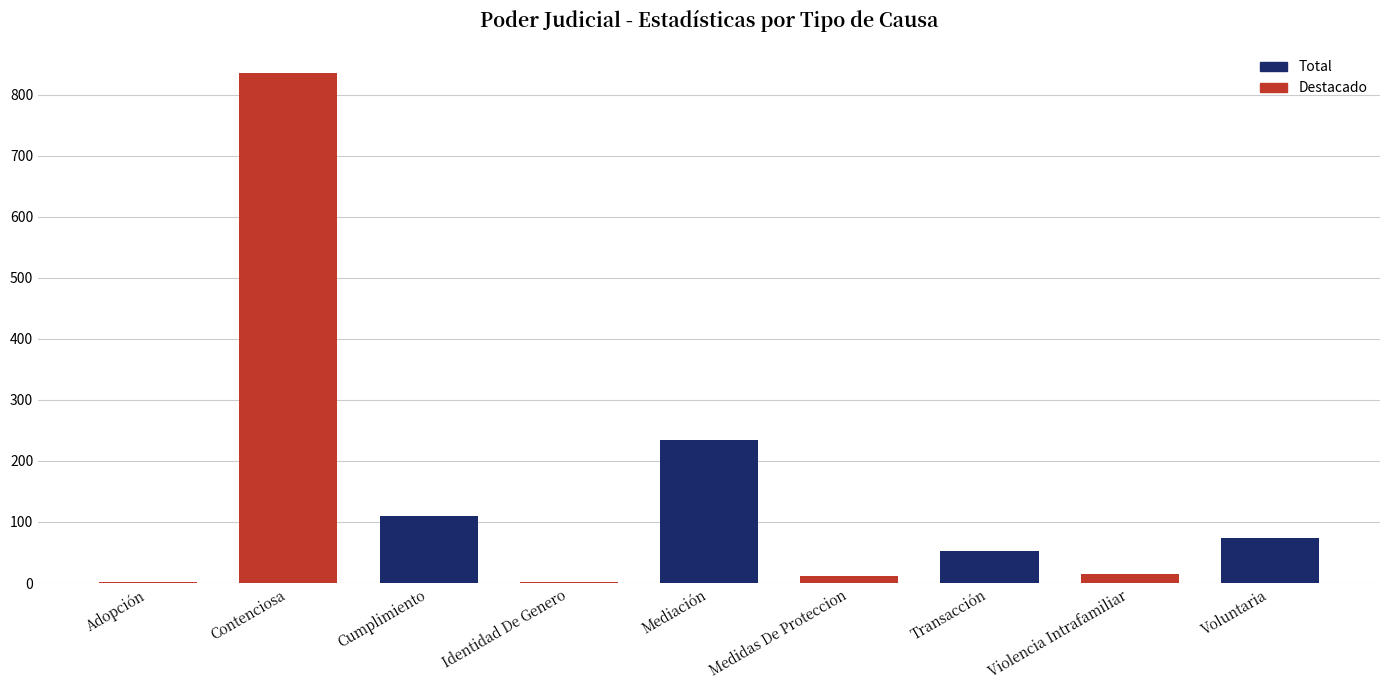

What is the maximum value shown in the chart?

835